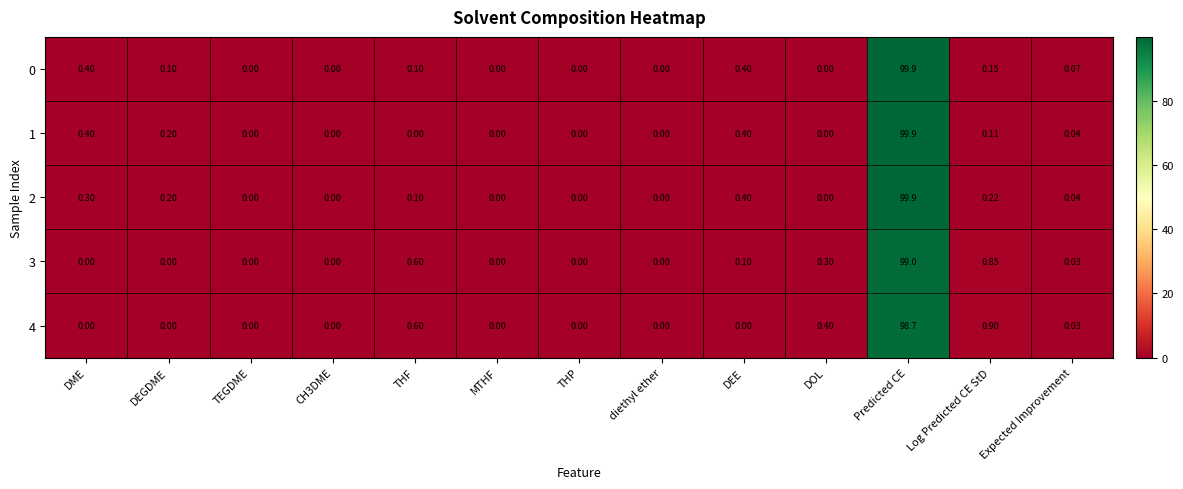

At which category does the chart reach its peak across all series?

Predicted CE